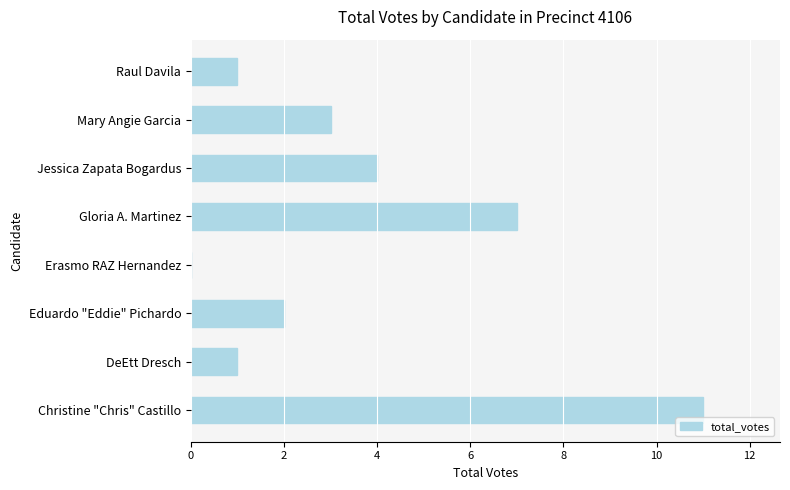

Are the bars horizontal?

Yes